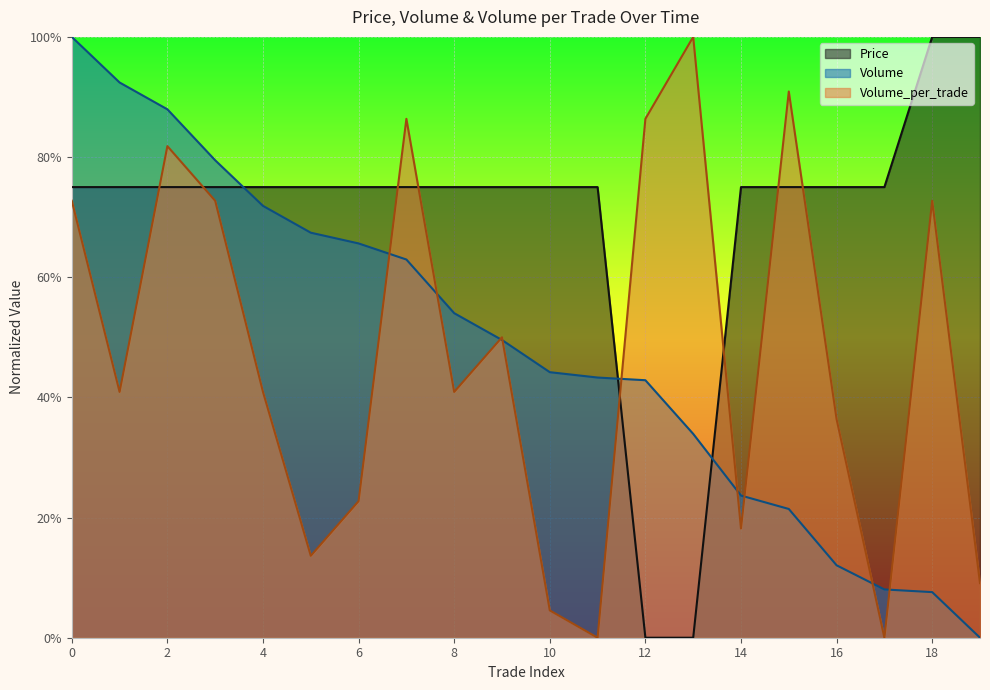

How many positive values does the Volume series have?

19